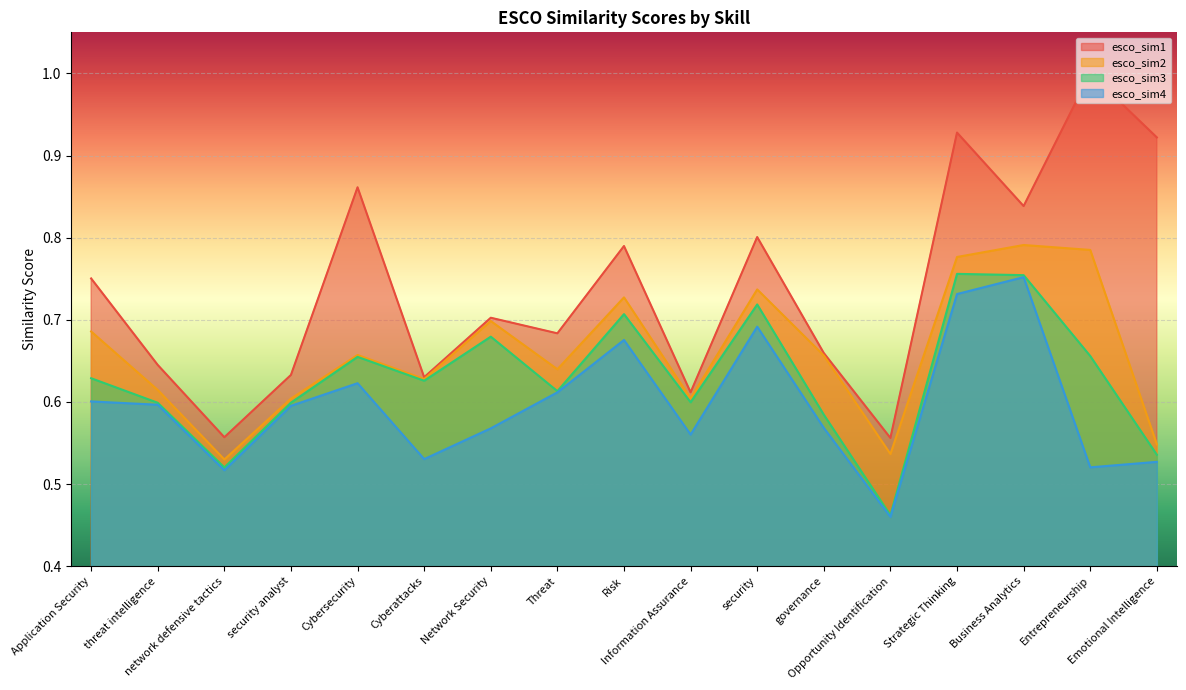

Which has a higher value, Application Security or Opportunity Identification?

Application Security